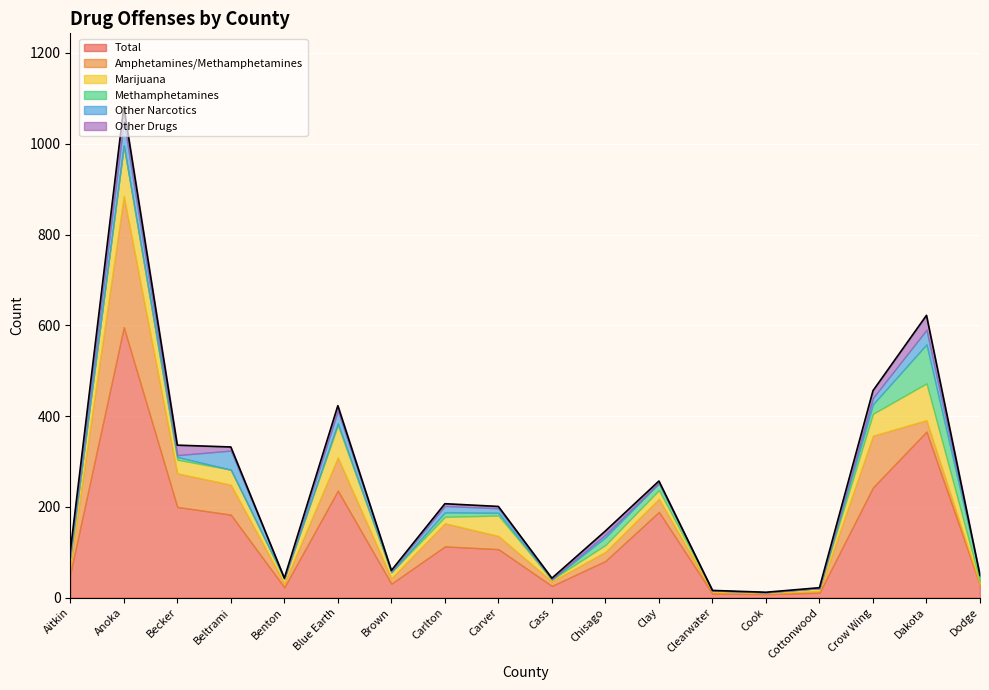

At which label does Total reach its peak?

Anoka